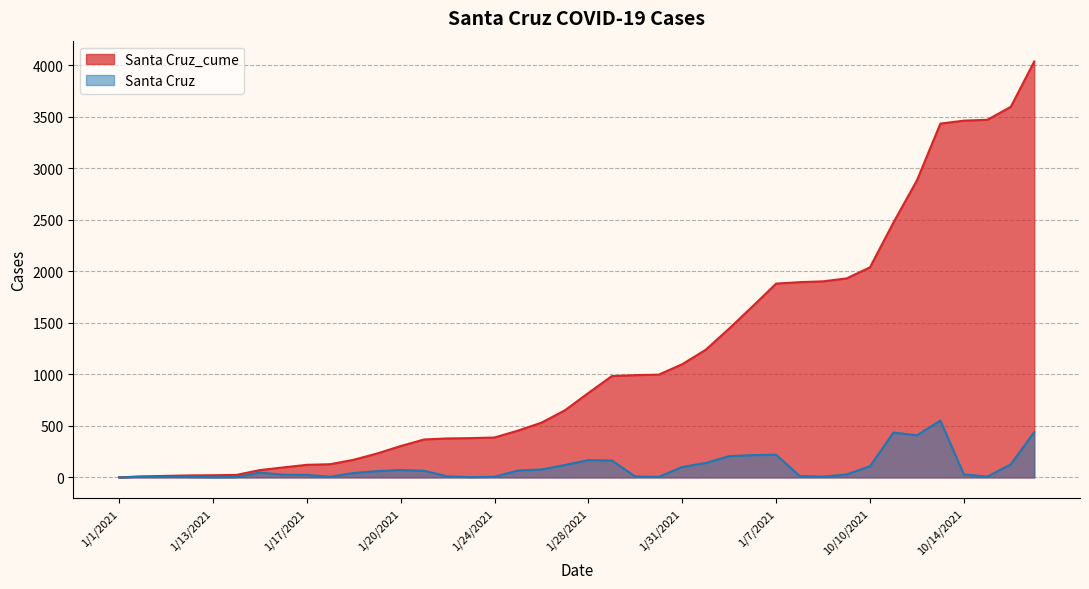

True or false: Santa Cruz_cume and Santa Cruz cross at least once.

False